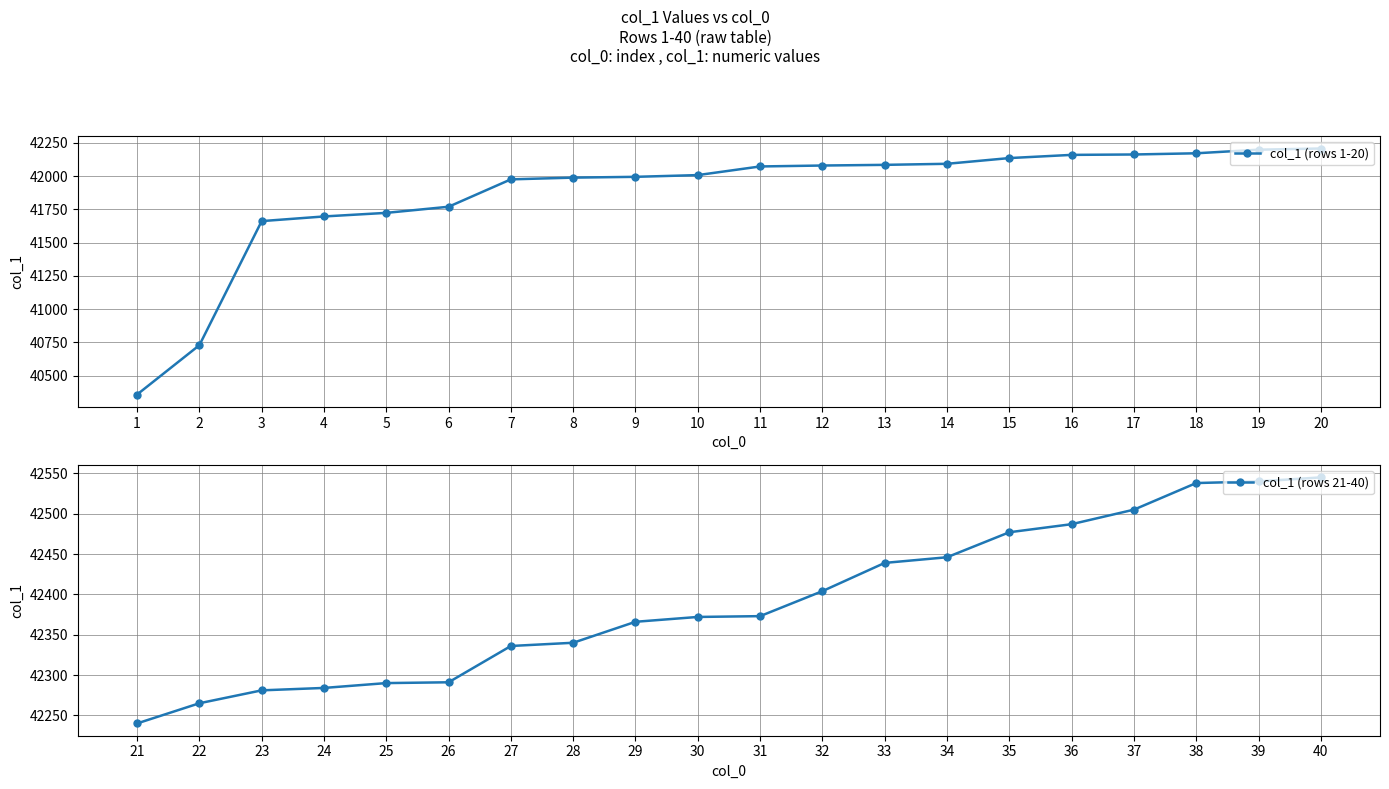

What is the spread (max minus min) of values at 19?

342